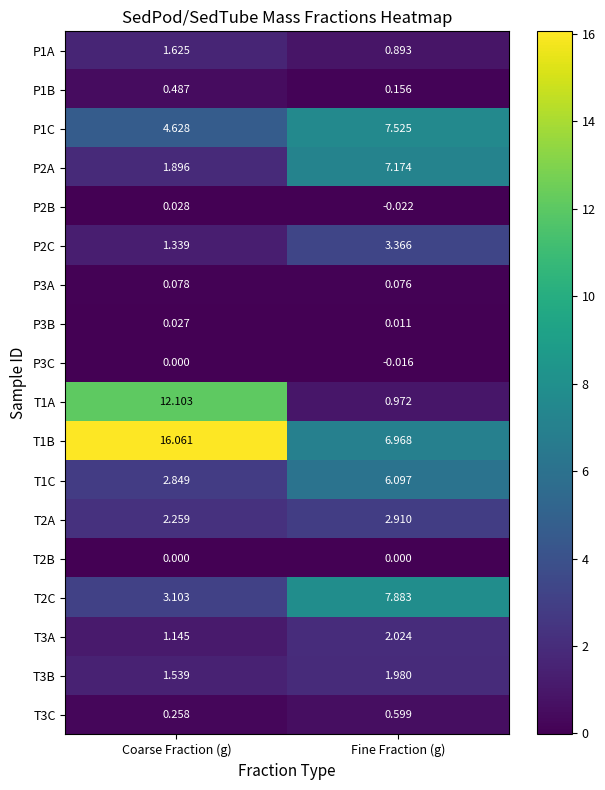

Count the number of data series in this chart.

18